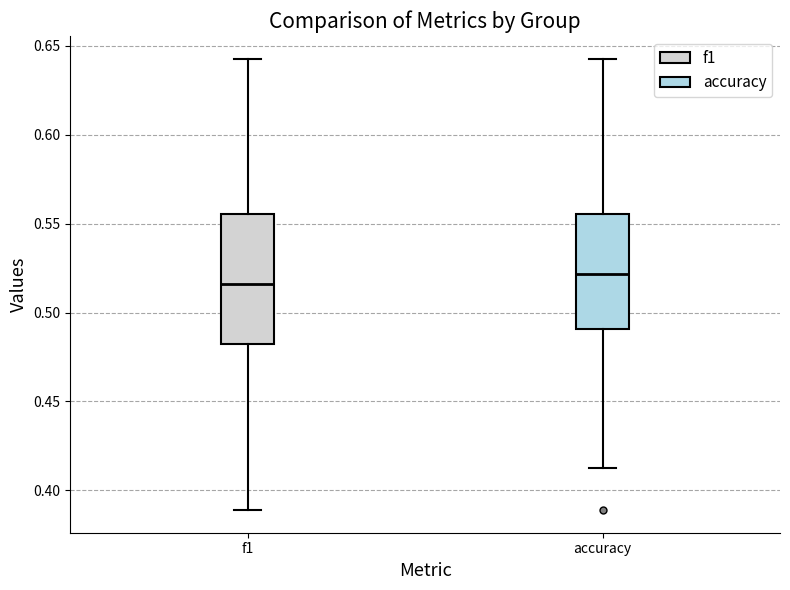

Where does the upper whisker of the box for accuracy end on the y-axis? The values are not printed on the chart, so give them approximately, as read against the axis.

0.645